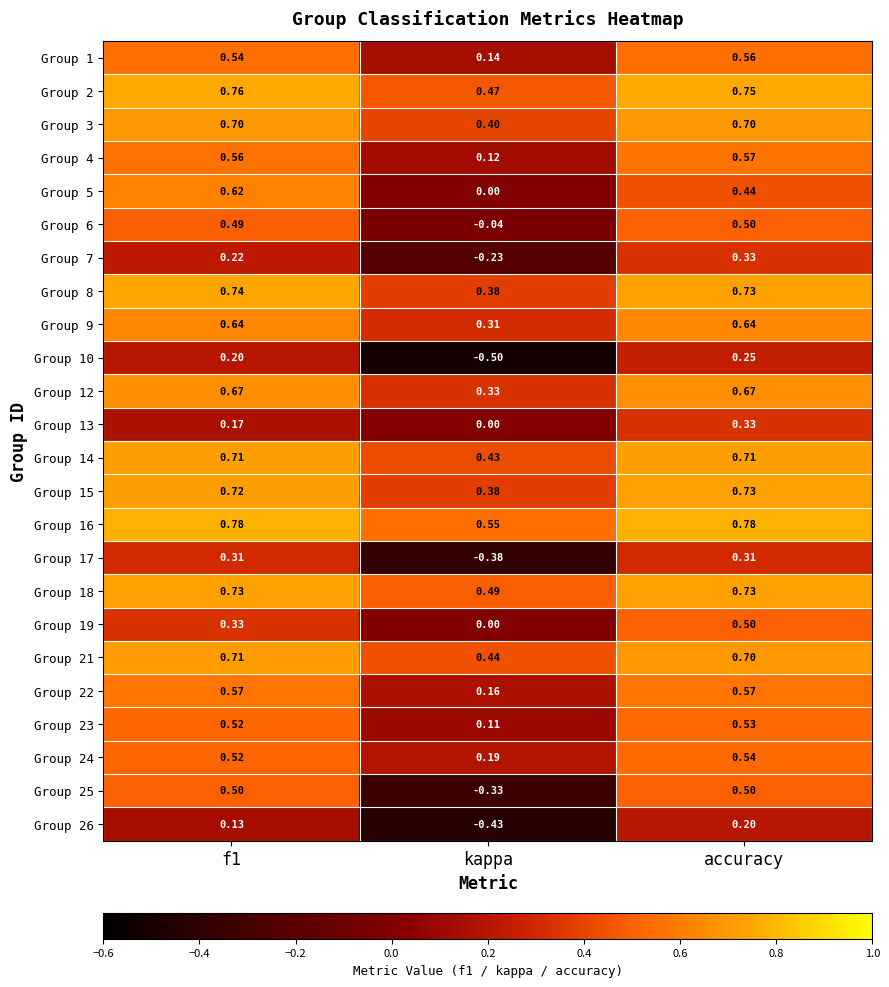

Which category has the lowest value across all series?

kappa